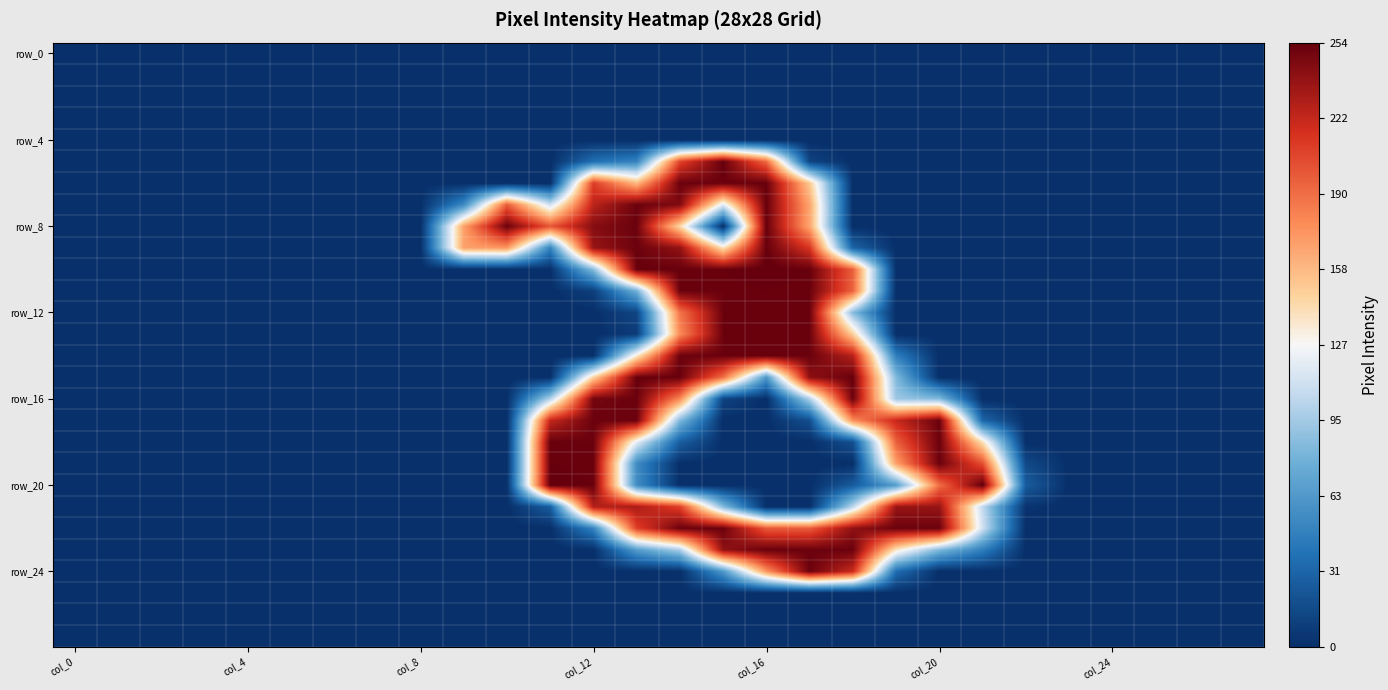

Count the number of categories in the chart.

28